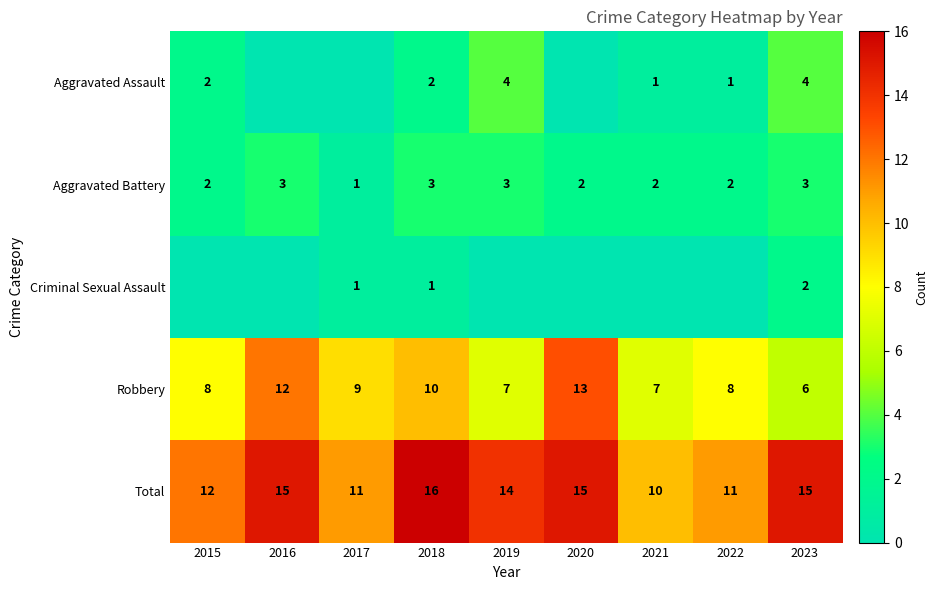

How many Total values are between 11 and 15?

7